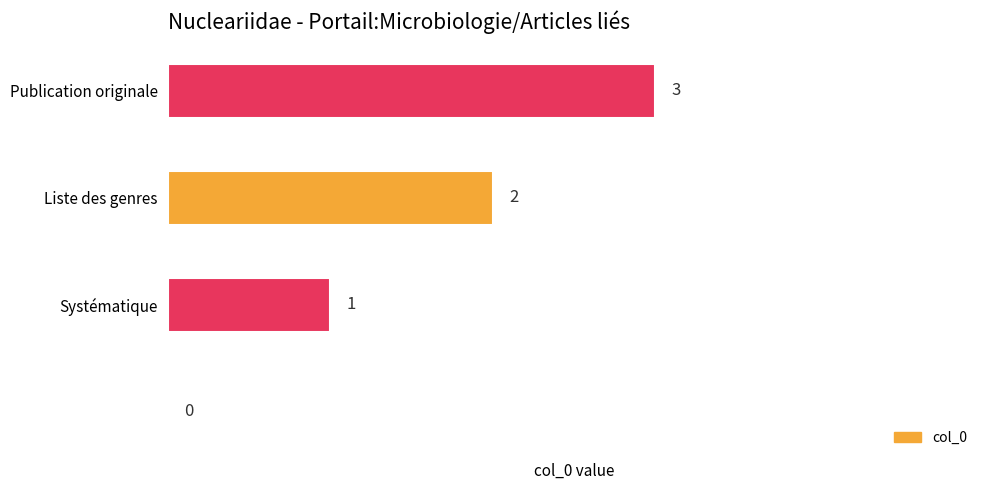

What is the maximum value shown in the chart?

3